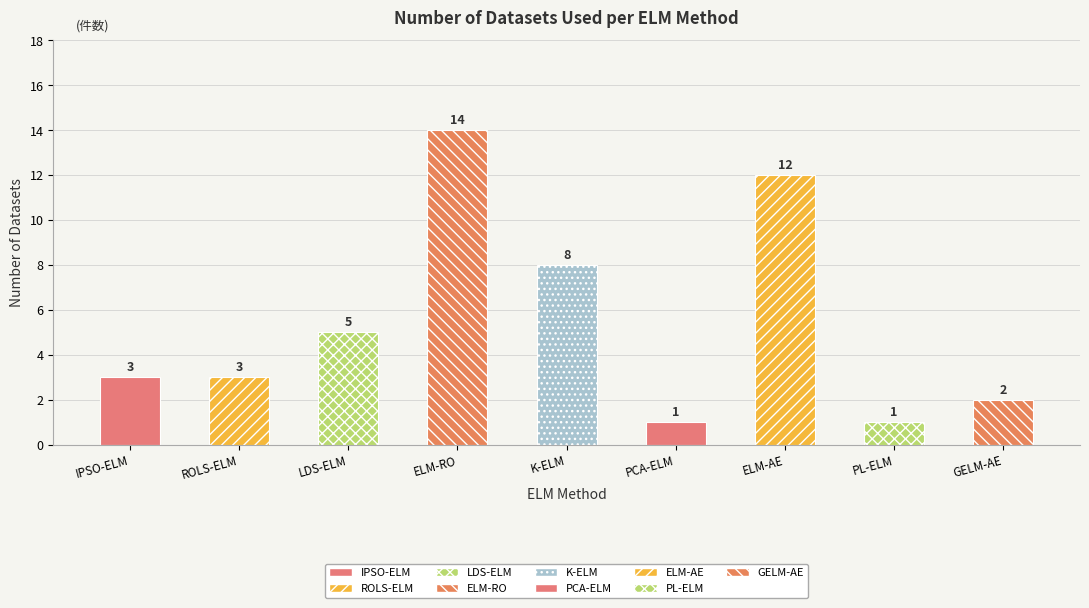

At which category does the chart reach its peak across all series?

ELM-RO